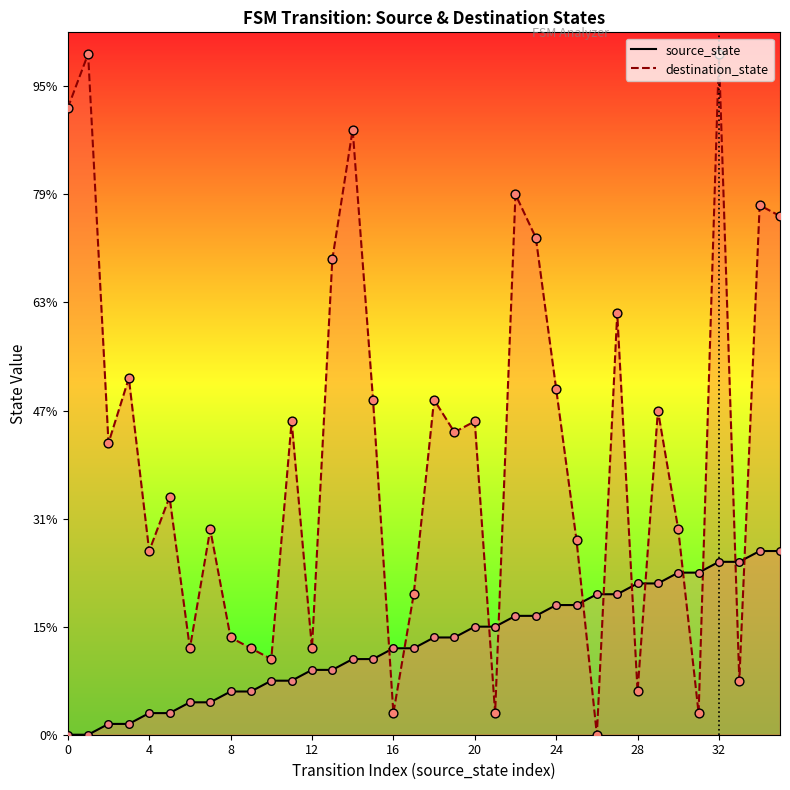

Which series contains the lowest Y value?

source_state line